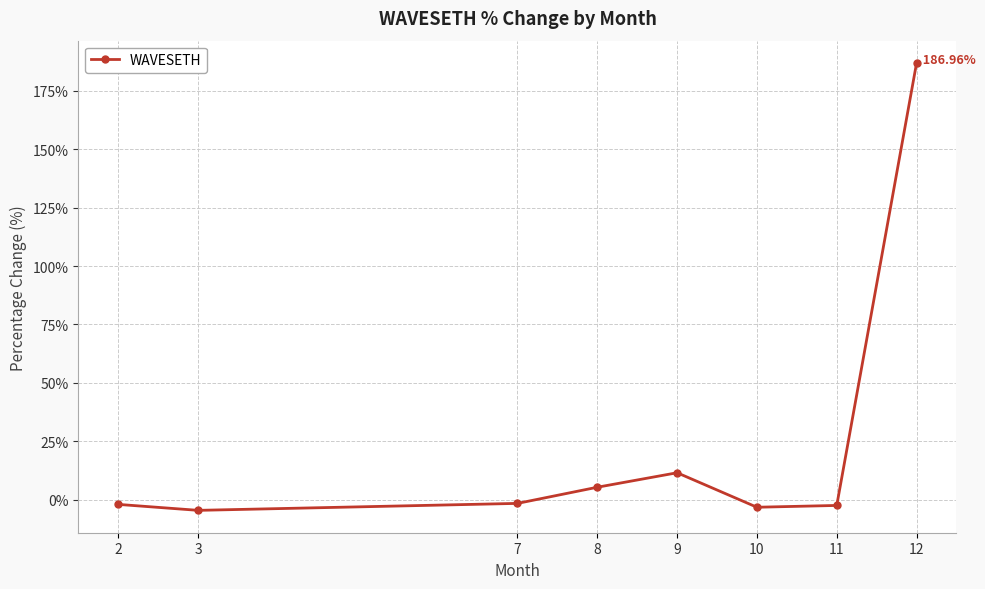

Where does the data first go above -1?

8